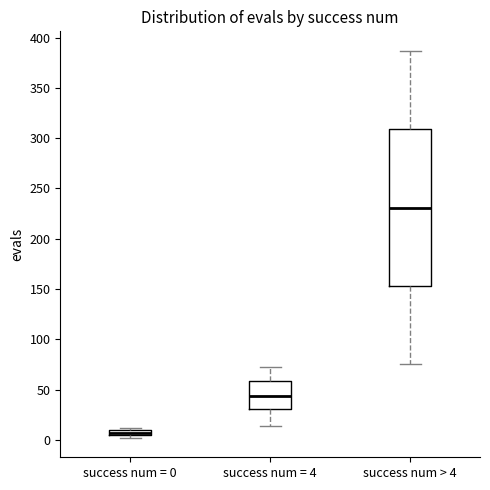

Where is the upper edge of the box for success num = 0 on the y-axis? The values are not printed on the chart, so give them approximately, as read against the axis.

10